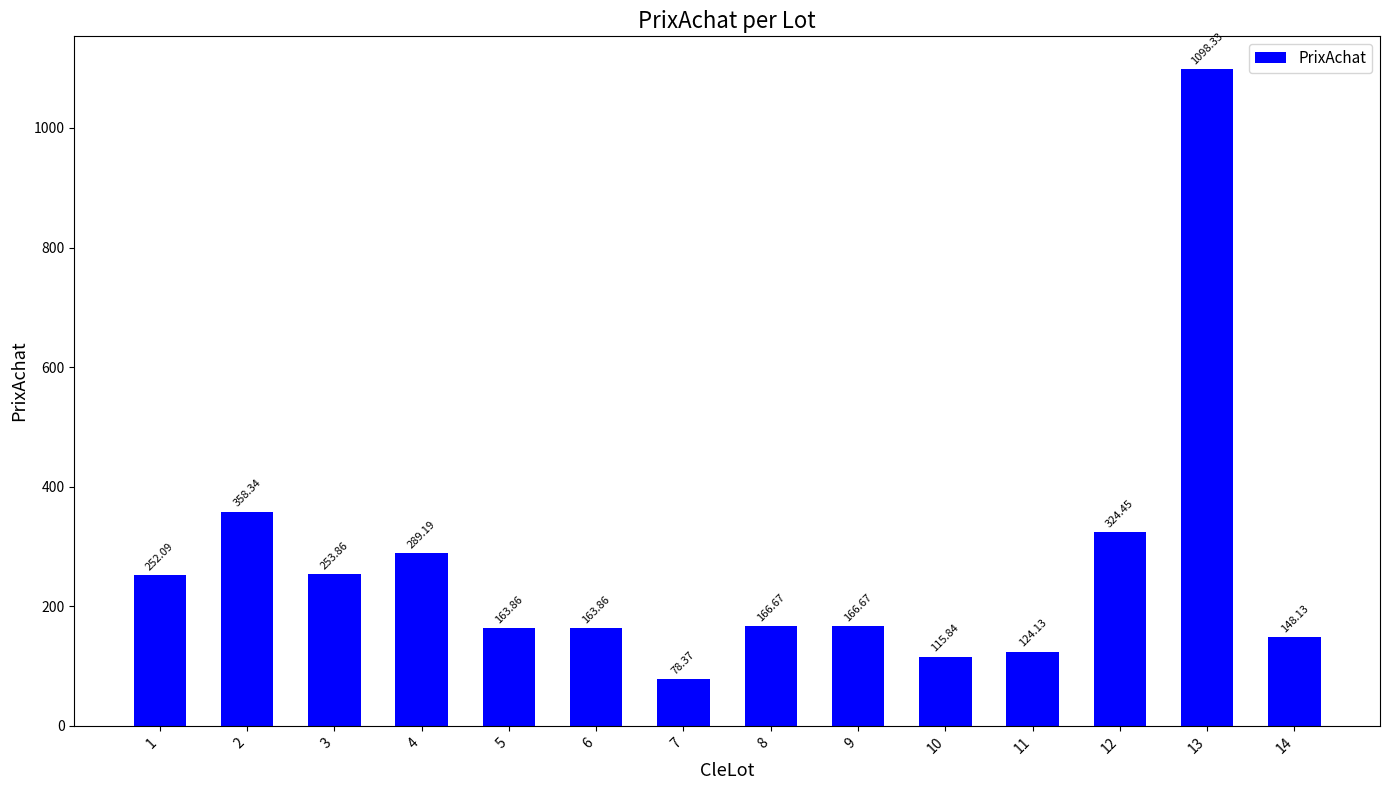

At which label is the value closest to 588?

2